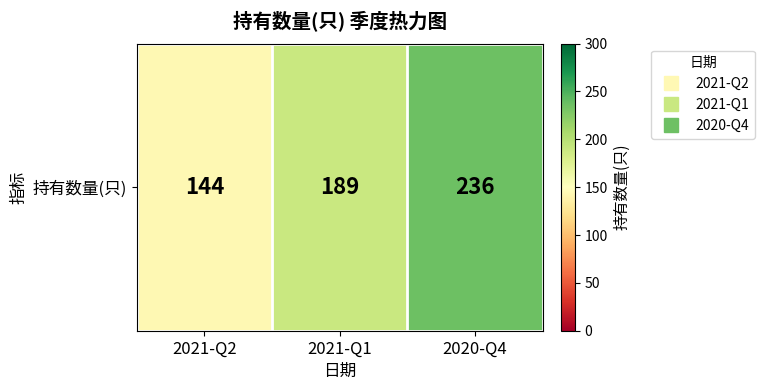

What is the difference between the values at 2020-Q4 and 2021-Q1?

47